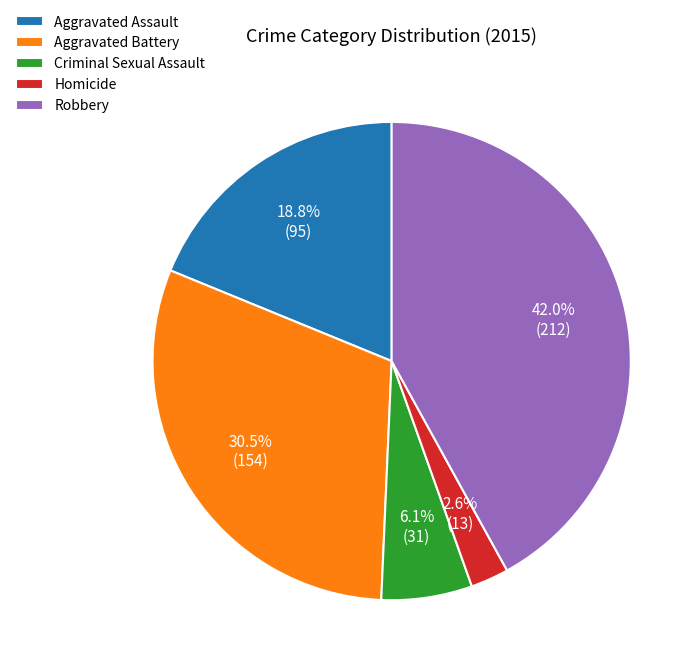

Approximately how many times larger is the value at Homicide compared to Aggravated Assault?

0.1